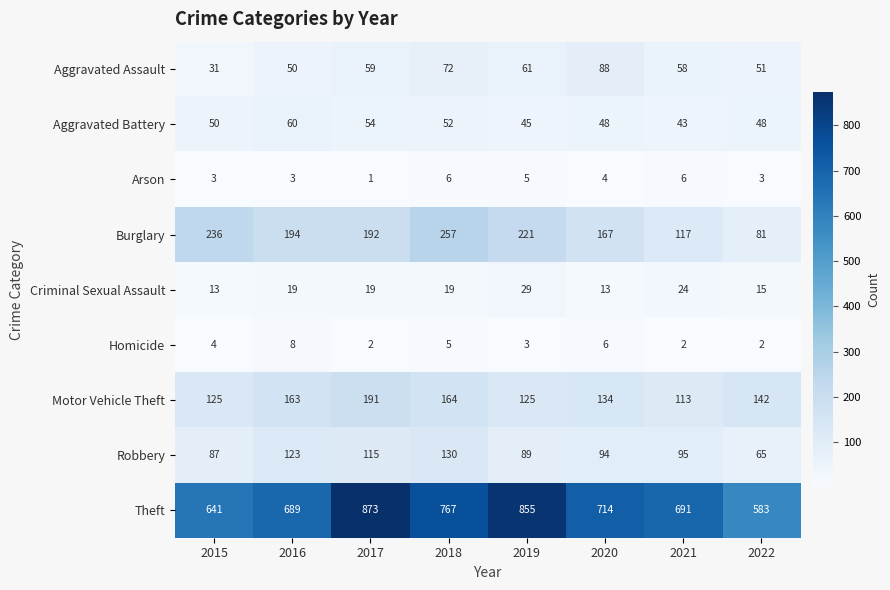

What is the minimum value shown in the chart?

1